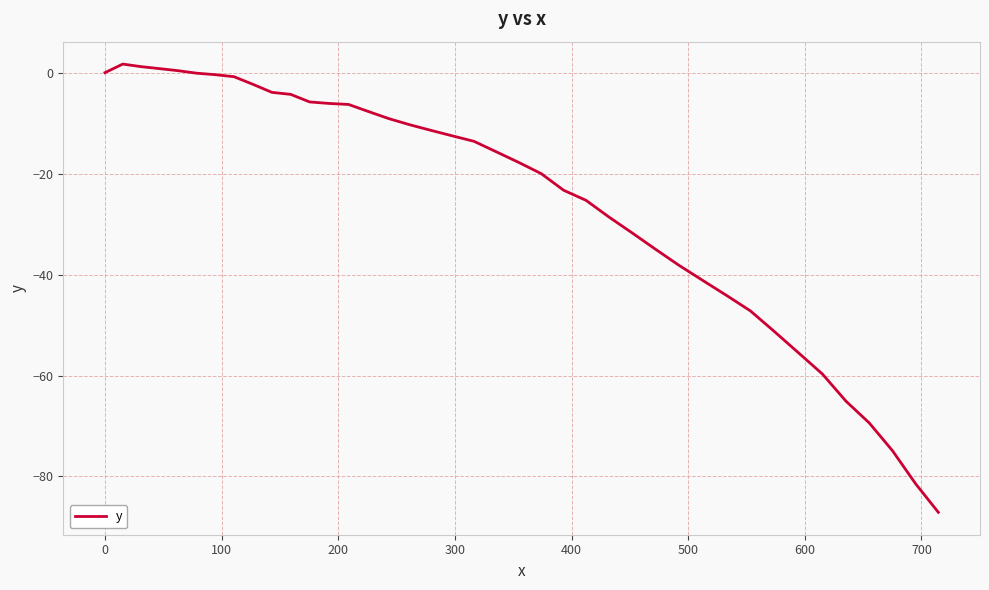

What is the smallest value displayed?

-87.1